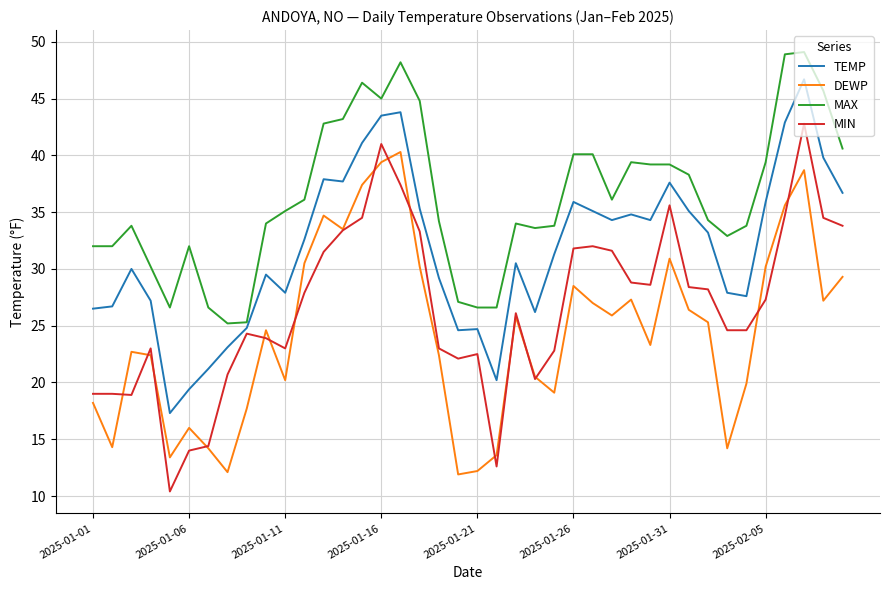

True or false: MAX and DEWP intersect in this chart.

False